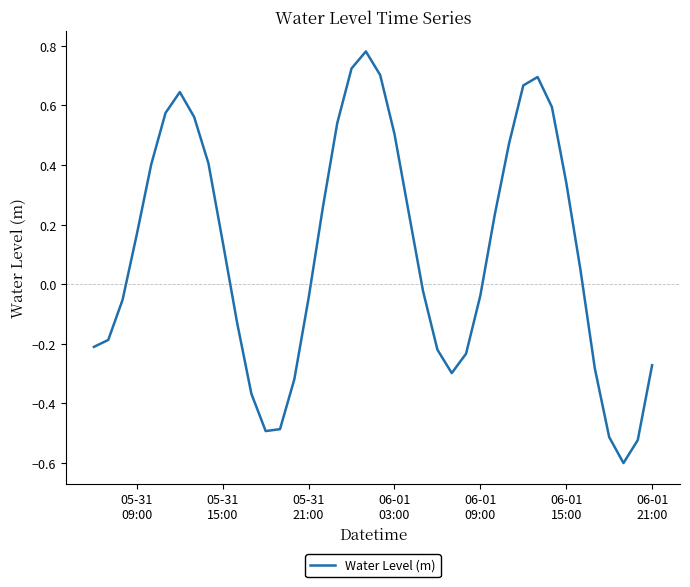

What is the difference between the maximum and minimum values?

1.4